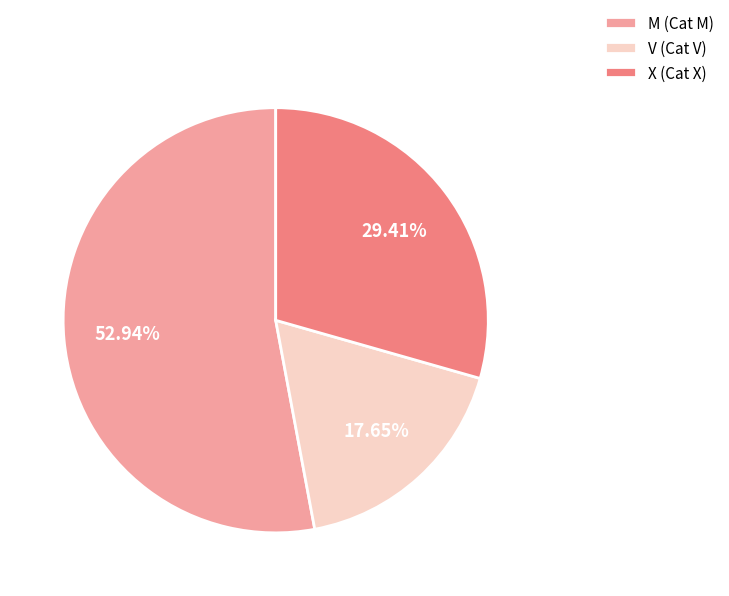

To the nearest percent, what portion does M represent?

53%